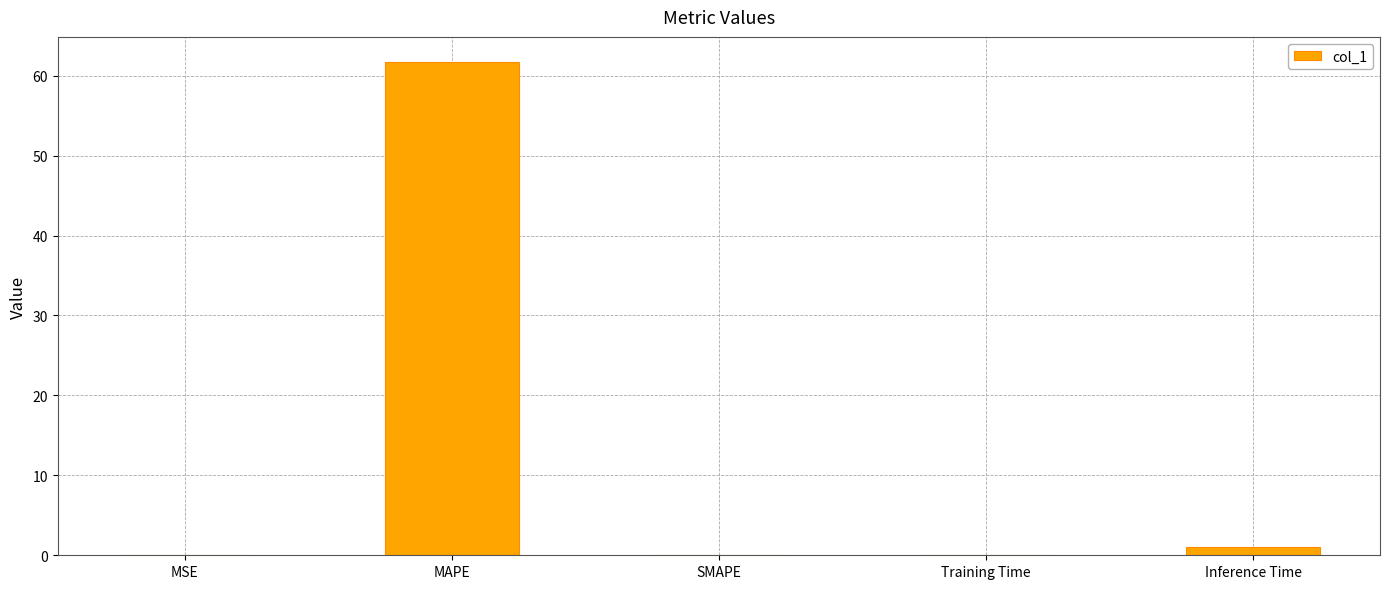

Which has a higher value, MAPE or Inference Time?

MAPE